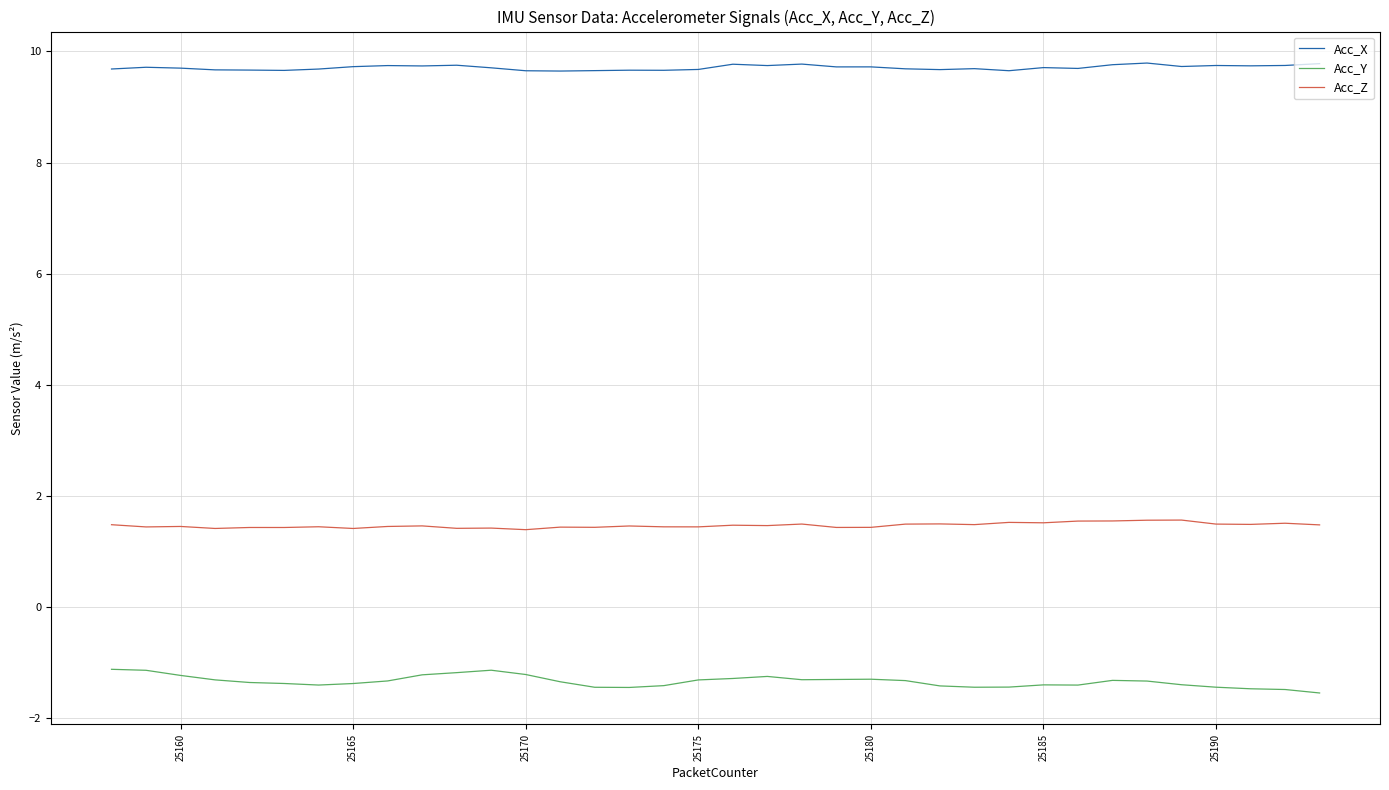

Rank the series by their maximum value, from highest to lowest.

Acc_X, Acc_Z, Acc_Y